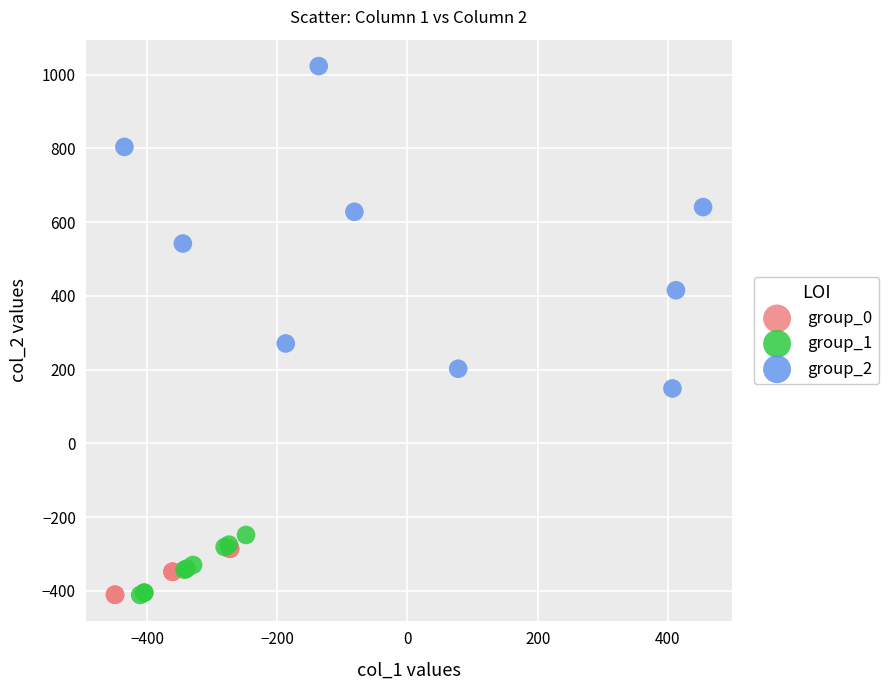

Which series reaches the maximum Y coordinate?

group_2